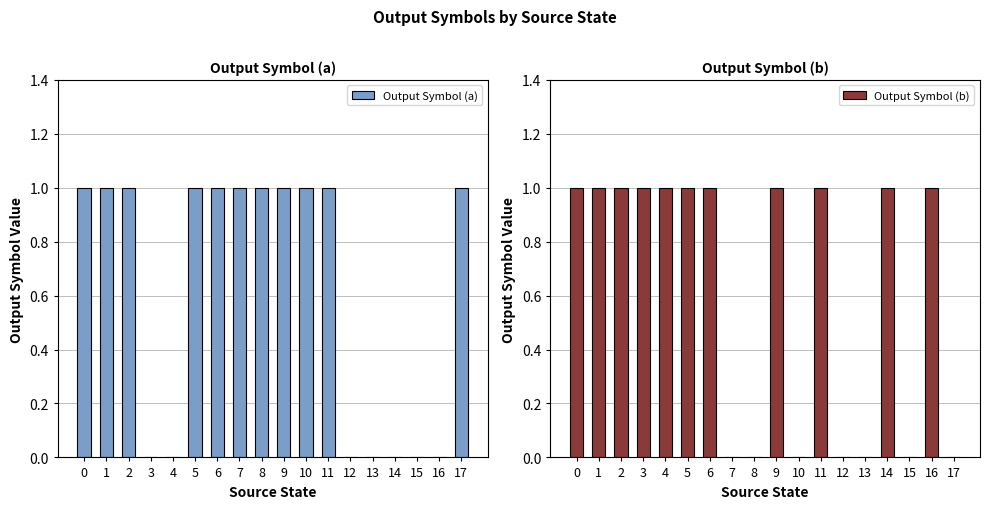

Rank the series at 5 from highest to lowest value.

Output Symbol (a), Output Symbol (b)